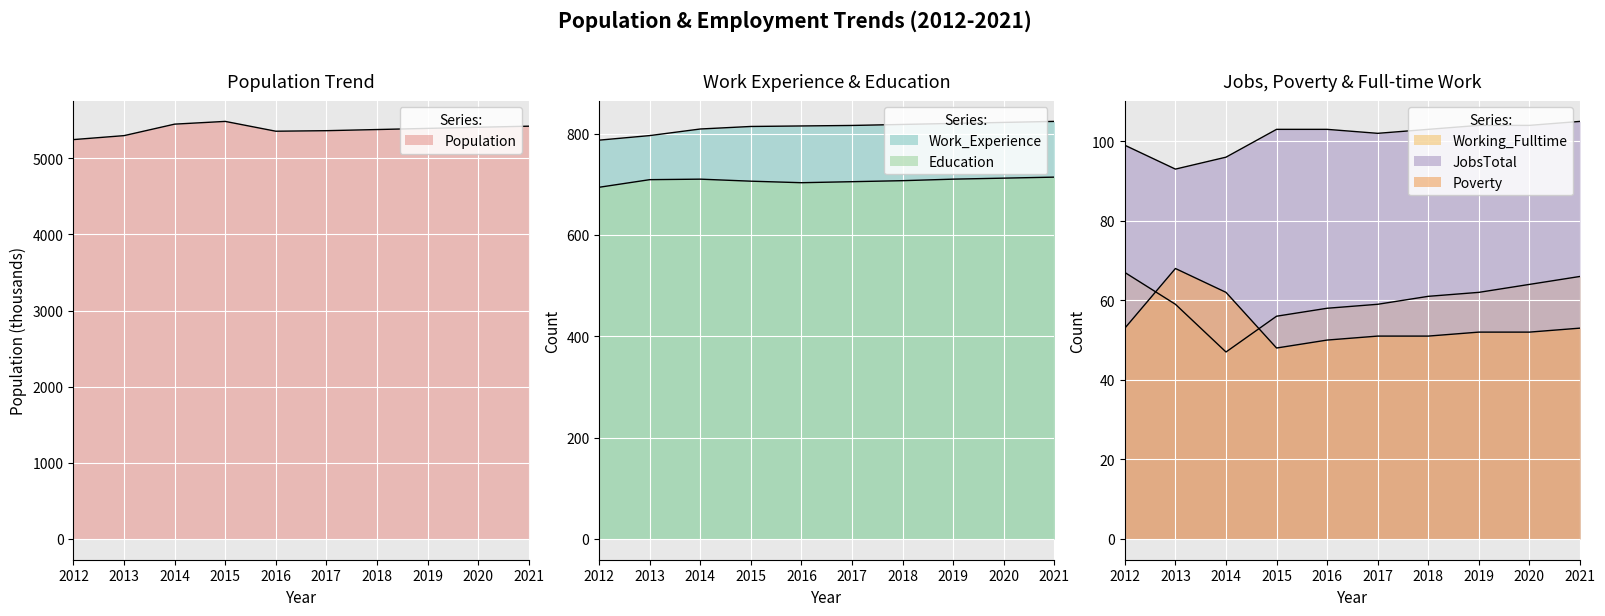

Is the value of Population at 2015 greater than the value of Education at 2013?

Yes